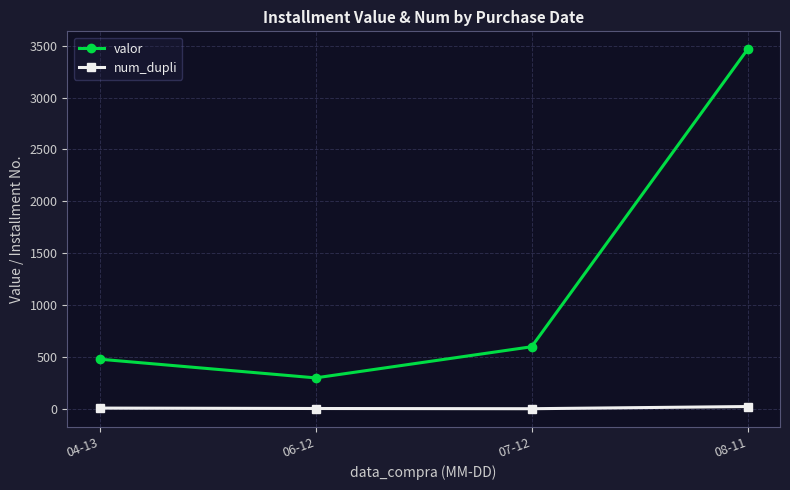

What is the difference between the maximum and minimum values in the valor series?

3165